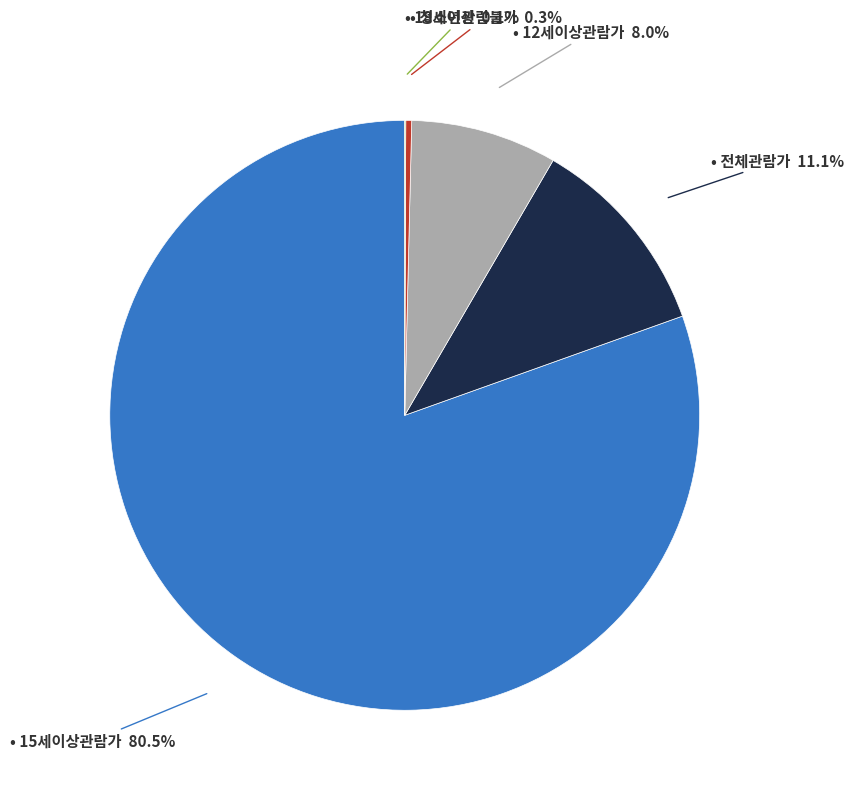

Does any single category account for the majority?

Yes